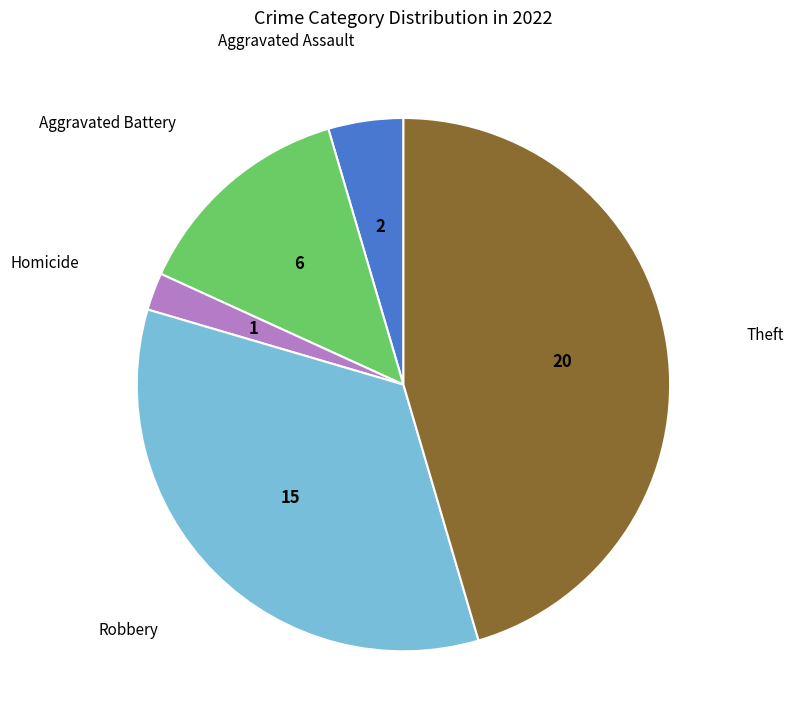

Is there any slice that represents more than half of the pie?

No